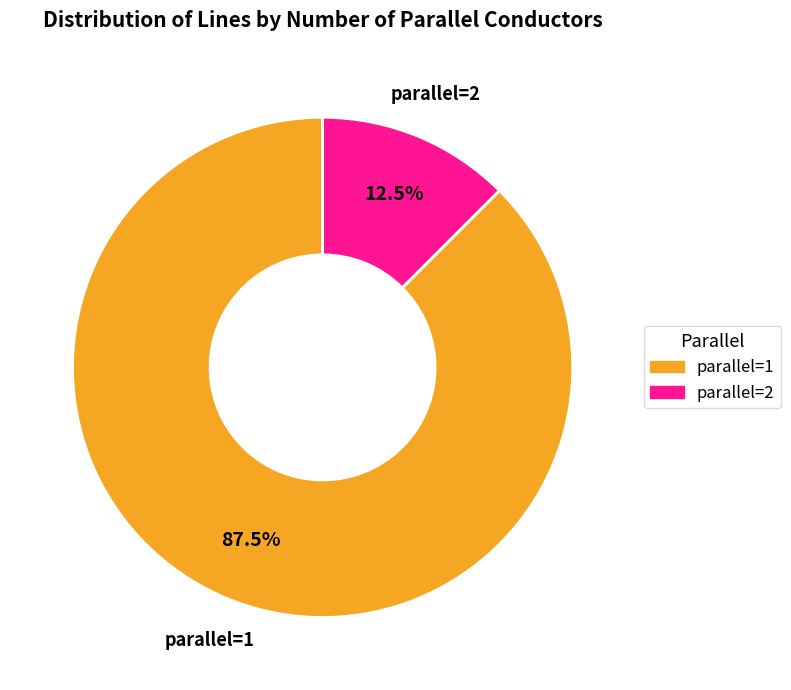

Count the number of slices in the pie.

2